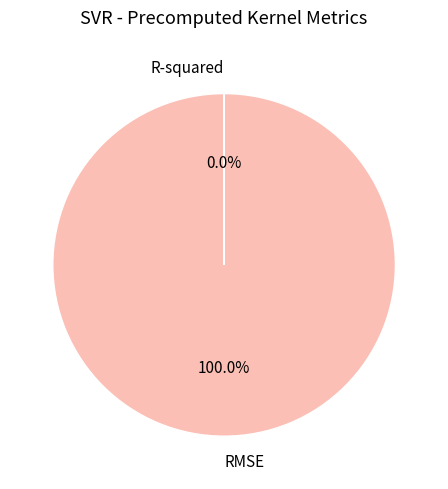

Which slice is the largest?

RMSE